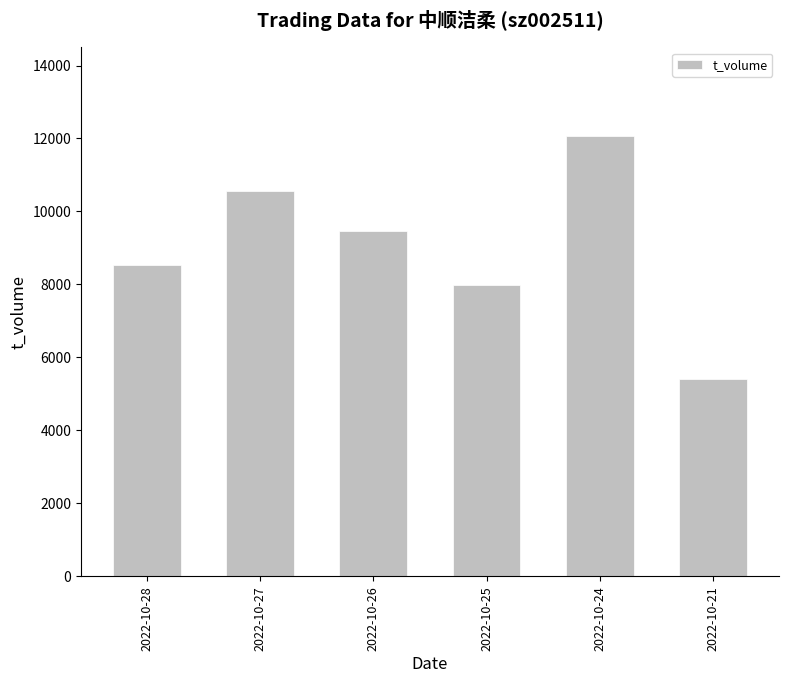

Reading left to right, extract all data points from this chart.

8541	10567	9465	7968	12080	5409